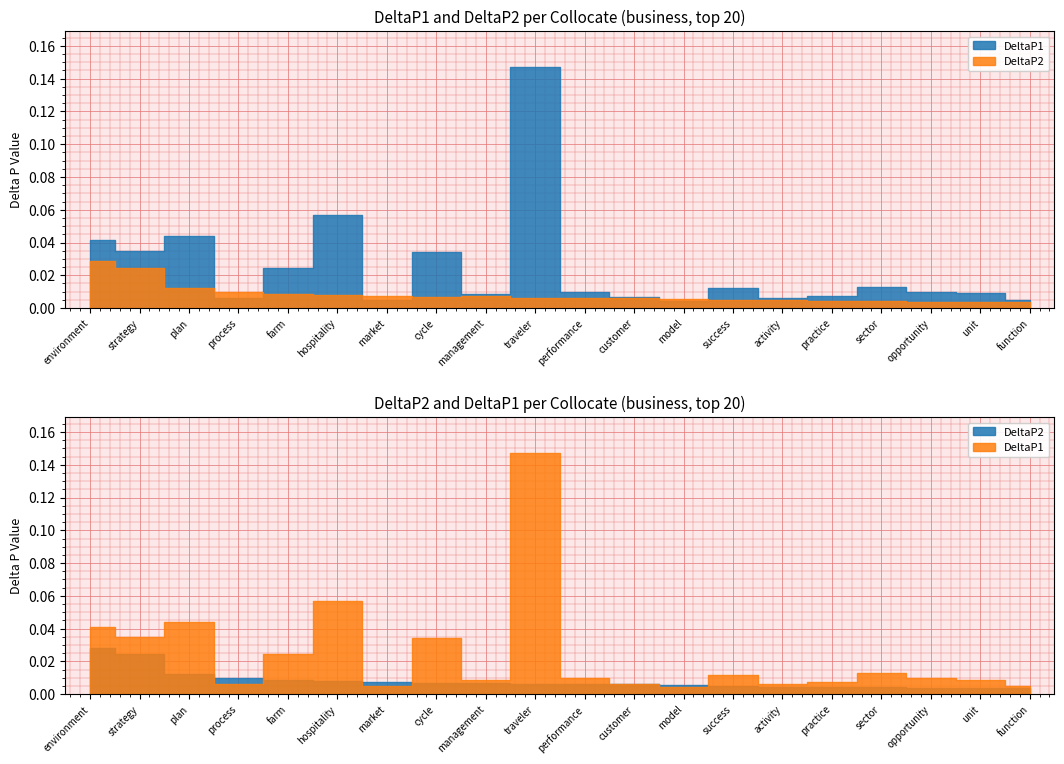

Where is the first local maximum for DeltaP2?

management